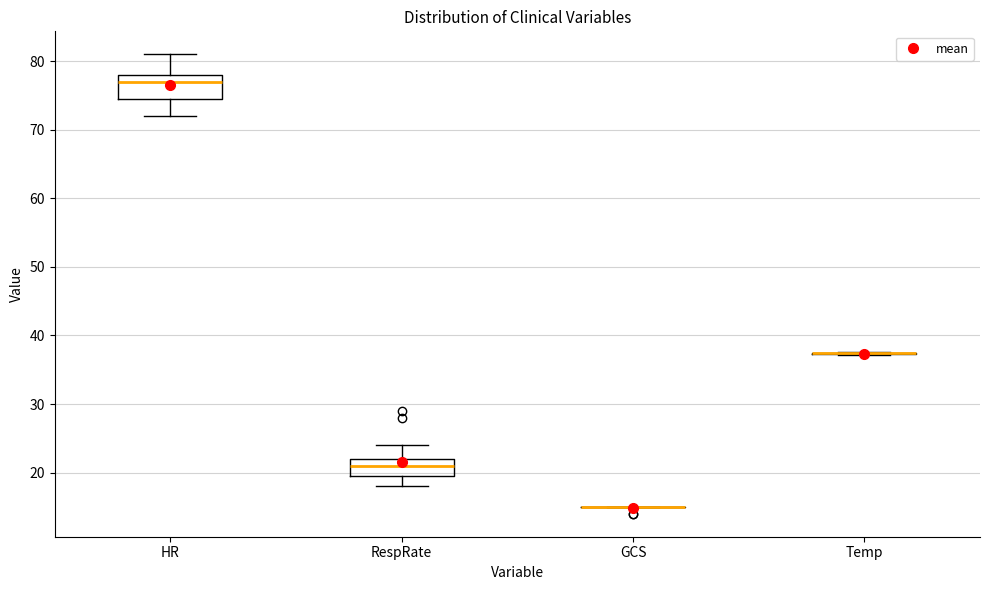

Reading left to right, transcribe this box plot: for each box, give where its median line is, the range the box spans, and where its two whiskers end, as read against the y-axis. The values are not printed on the chart, so give them approximately, as read against the axis.

HR: median 77, box 75 to 78, whiskers 72 to 81
RespRate: median 21, box 20 to 22, whiskers 18 to 24
GCS: box collapsed to a line at 15, whiskers 15 to 15
Temp: box collapsed to a line at 37, whiskers 37 to 38